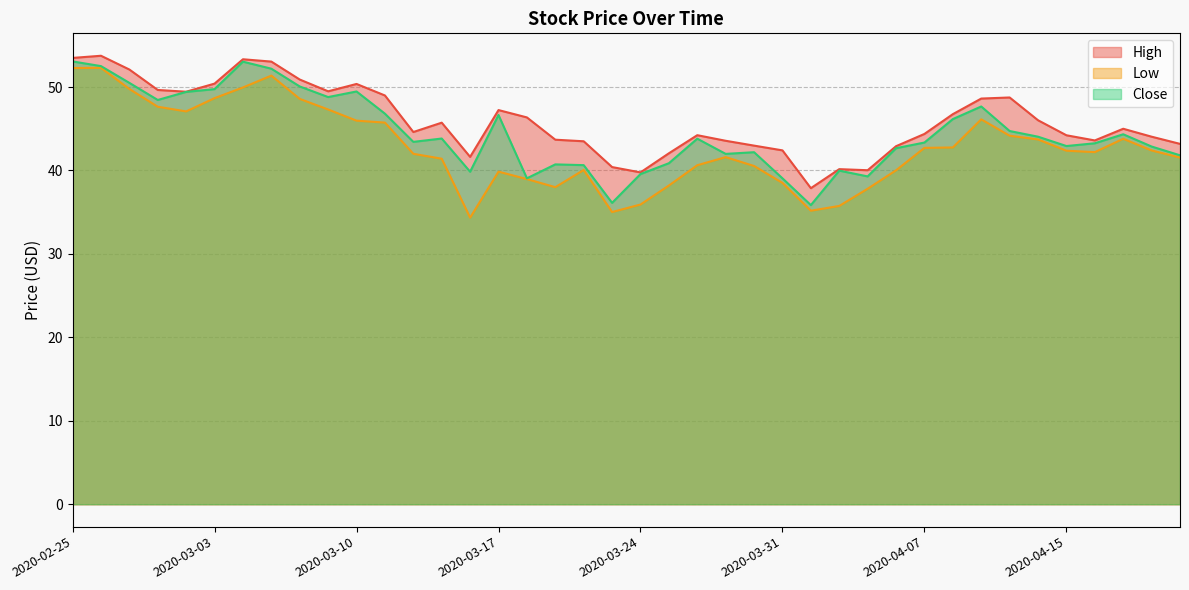

Reading left to right, list all the values displayed in this chart.

High: 2020-02-25=53.5	2020-02-26=53.8	2020-02-27=52.1	2020-02-28=49.6	2020-03-02=49.4	2020-03-03=50.4	2020-03-04=53.3	2020-03-05=53.0	2020-03-06=50.9	2020-03-09=49.5	2020-03-10=50.4	2020-03-11=49.0	2020-03-12=44.6	2020-03-13=45.7	2020-03-16=41.6	2020-03-17=47.2	2020-03-18=46.4	2020-03-19=43.7	2020-03-20=43.5	2020-03-23=40.4	2020-03-24=39.8	2020-03-25=42.1	2020-03-26=44.2	2020-03-27=43.6	2020-03-30=43.0	2020-03-31=42.4	2020-04-01=37.9	2020-04-02=40.2	2020-04-03=40.0	2020-04-06=42.9	2020-04-07=44.4	2020-04-08=46.8	2020-04-09=48.6	2020-04-13=48.8	2020-04-14=46.0	2020-04-15=44.2	2020-04-16=43.6	2020-04-17=45.0	2020-04-20=44.0	2020-04-21=43.2
Low: 2020-02-25=52.3	2020-02-26=52.3	2020-02-27=49.8	2020-02-28=47.6	2020-03-02=47.1	2020-03-03=48.7	2020-03-04=50.0	2020-03-05=51.4	2020-03-06=48.6	2020-03-09=47.3	2020-03-10=46.0	2020-03-11=45.7	2020-03-12=42.0	2020-03-13=41.4	2020-03-16=34.4	2020-03-17=39.9	2020-03-18=39.0	2020-03-19=38.0	2020-03-20=40.1	2020-03-23=35.0	2020-03-24=35.9	2020-03-25=38.2	2020-03-26=40.6	2020-03-27=41.6	2020-03-30=40.5	2020-03-31=38.5	2020-04-01=35.2	2020-04-02=35.8	2020-04-03=37.8	2020-04-06=40.0	2020-04-07=42.7	2020-04-08=42.8	2020-04-09=46.1	2020-04-13=44.2	2020-04-14=43.7	2020-04-15=42.4	2020-04-16=42.2	2020-04-17=43.8	2020-04-20=42.4	2020-04-21=41.5
Close: 2020-02-25=53.1	2020-02-26=52.5	2020-02-27=50.5	2020-02-28=48.5	2020-03-02=49.4	2020-03-03=49.8	2020-03-04=53.0	2020-03-05=52.2	2020-03-06=50.1	2020-03-09=48.8	2020-03-10=49.5	2020-03-11=46.8	2020-03-12=43.4	2020-03-13=43.8	2020-03-16=39.9	2020-03-17=46.6	2020-03-18=39.1	2020-03-19=40.7	2020-03-20=40.6	2020-03-23=36.1	2020-03-24=39.6	2020-03-25=40.9	2020-03-26=43.8	2020-03-27=42.0	2020-03-30=42.2	2020-03-31=39.1	2020-04-01=35.9	2020-04-02=40.0	2020-04-03=39.3	2020-04-06=42.7	2020-04-07=43.4	2020-04-08=46.2	2020-04-09=47.7	2020-04-13=44.7	2020-04-14=44.0	2020-04-15=42.9	2020-04-16=43.3	2020-04-17=44.3	2020-04-20=42.9	2020-04-21=41.8